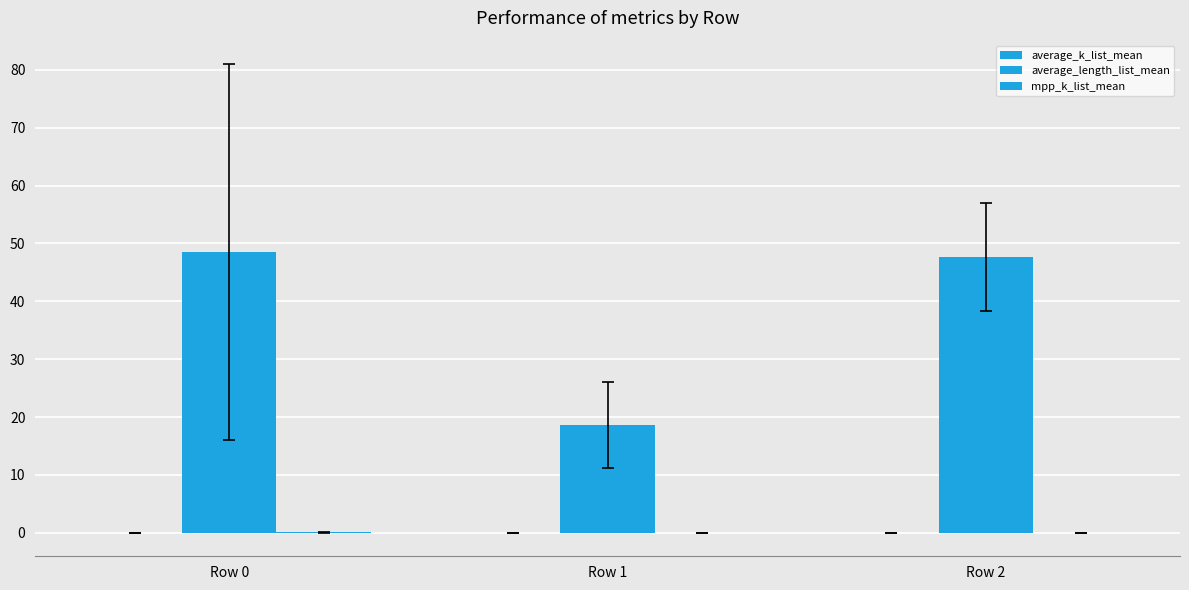

Are the bars grouped side by side (vs. stacked)?

Yes